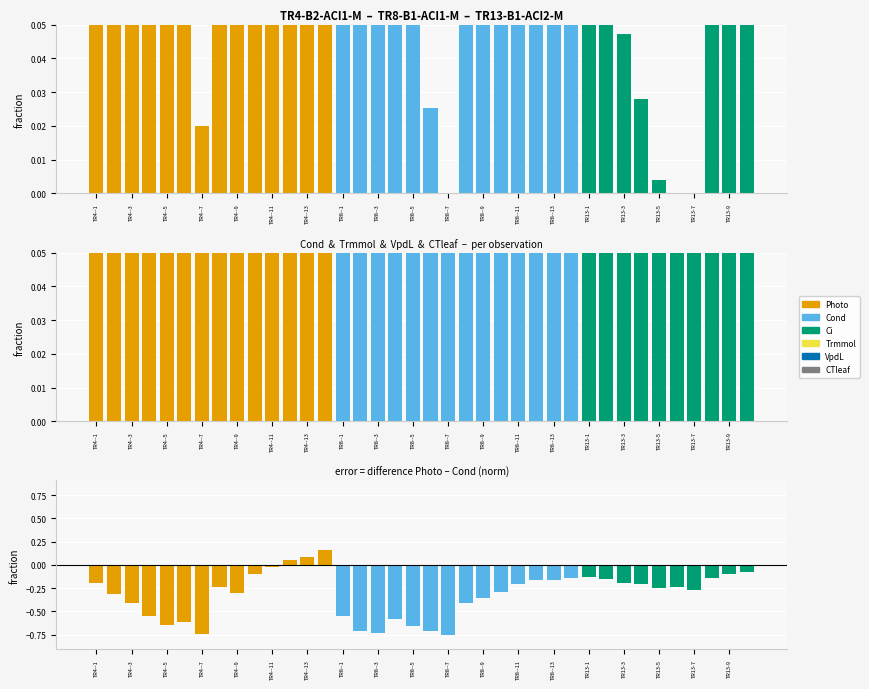

What is the sum of all Photo (norm) values?

12.8